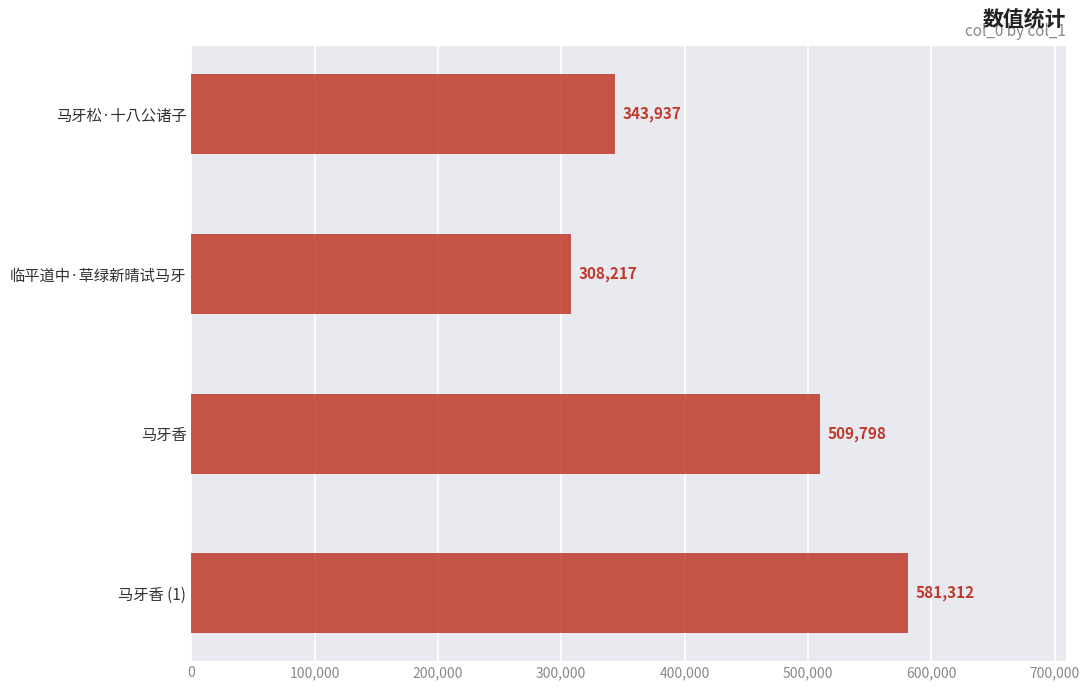

What is the ratio of the value at 马牙香 to the value at 临平道中·草绿新晴试马牙?

1.7